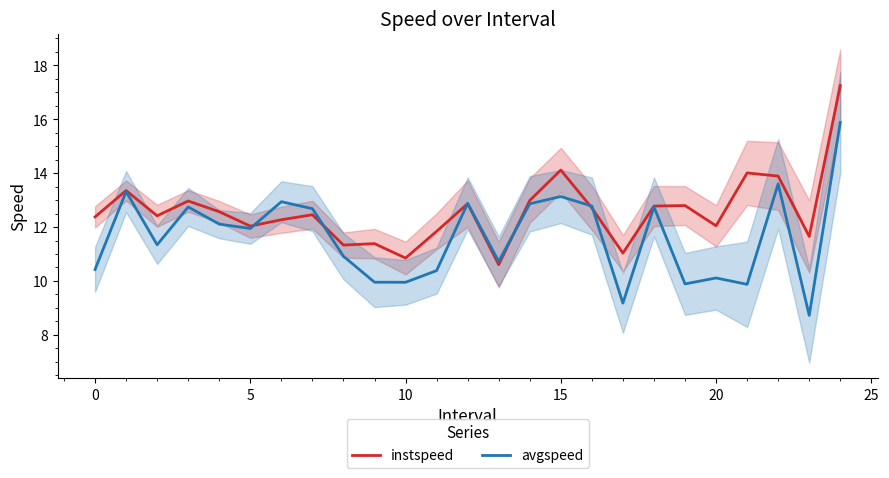

Is this an area chart (filled region under the line)?

No